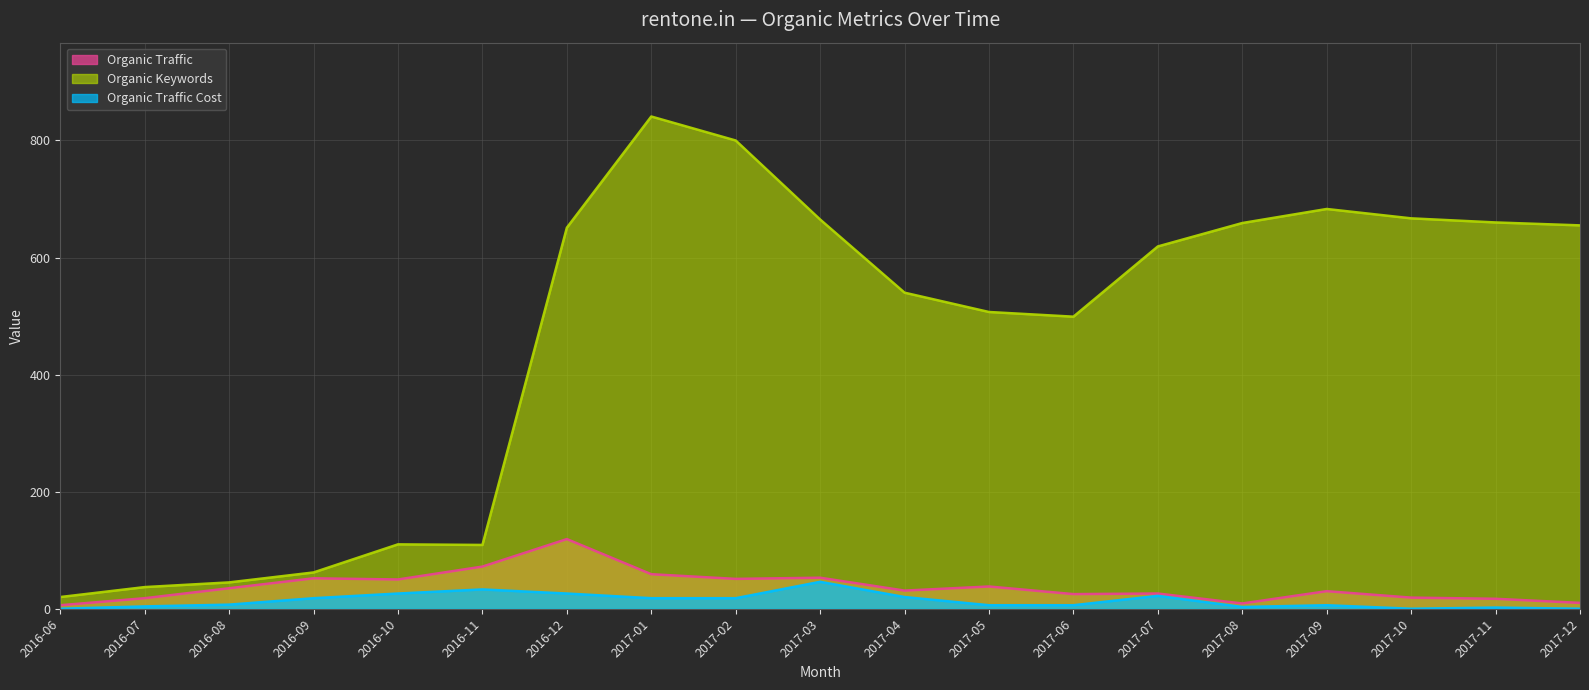

Does the chart display data point markers on the line(s)?

No